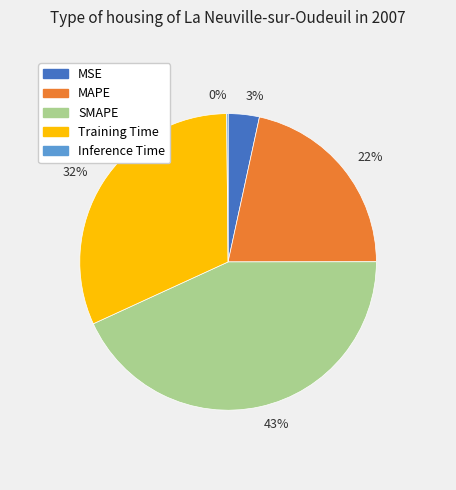

What is the largest slice in the pie chart?

43%